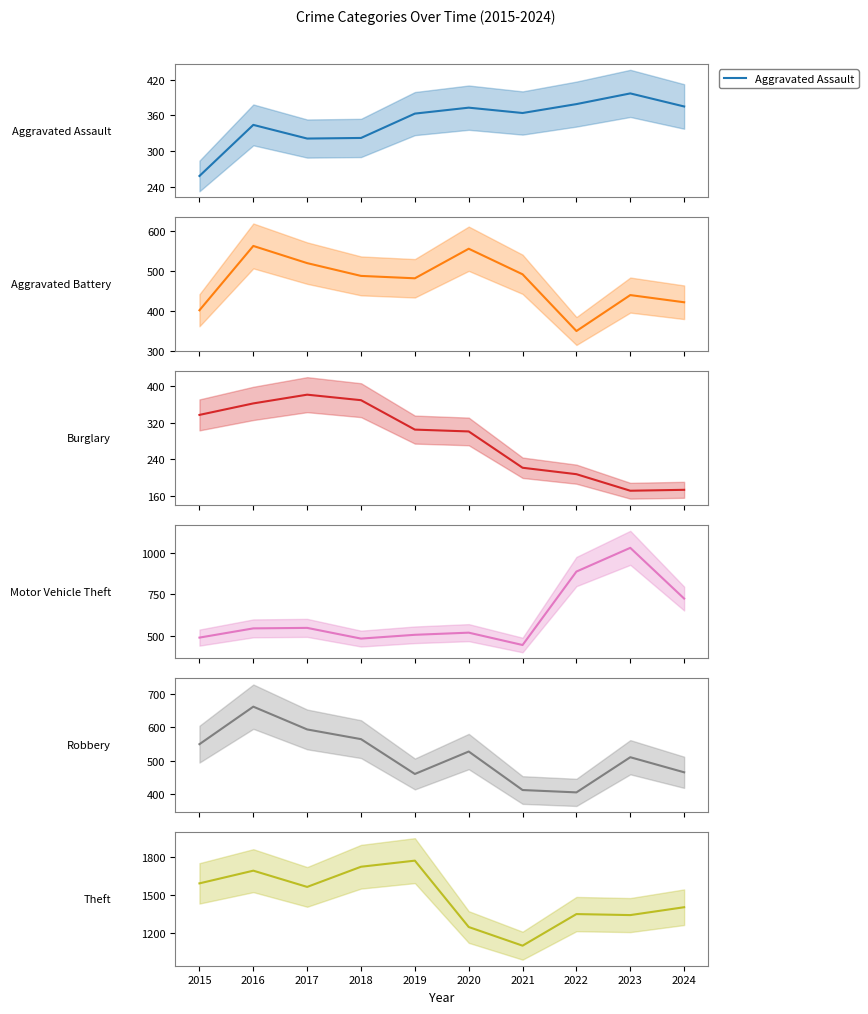

Reading left to right, extract all data points from this chart.

Aggravated Assault: 258	344	321	322	363	373	364	379	397	375
Aggravated Battery: 401	562	519	487	481	555	491	349	439	421
Burglary: 337	362	381	369	305	301	222	208	172	174
Motor Vehicle Theft: 488	544	547	482	505	518	443	889	1033	725
Robbery: 550	662	594	565	461	528	413	406	511	466
Theft: 1592	1692	1564	1723	1771	1248	1101	1350	1342	1404